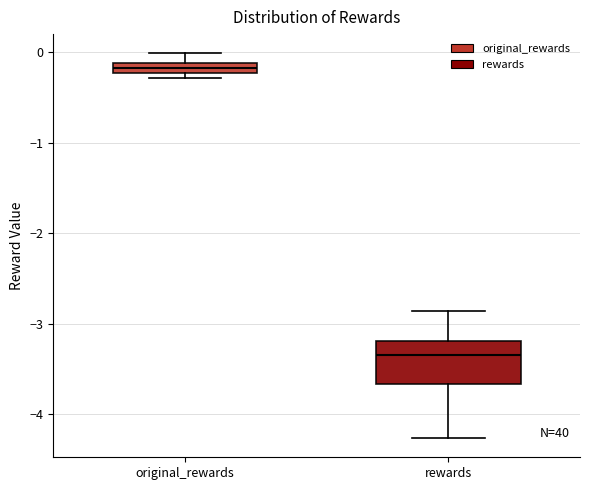

Which box has the lowest median line?

rewards